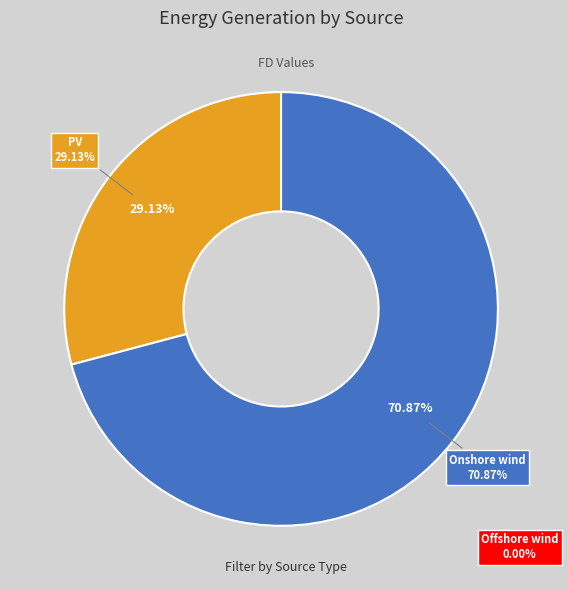

The Onshore wind slice represents 63% of the pie. True or false?

False